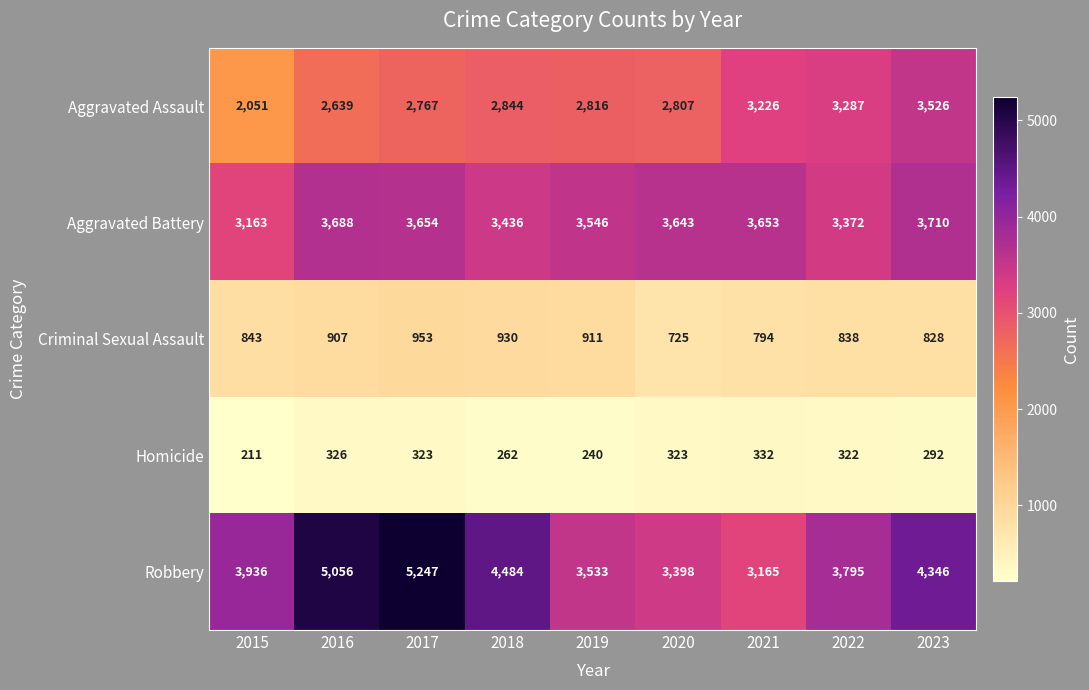

Rank the series at 2017 from highest to lowest value.

Robbery, Aggravated Battery, Aggravated Assault, Criminal Sexual Assault, Homicide